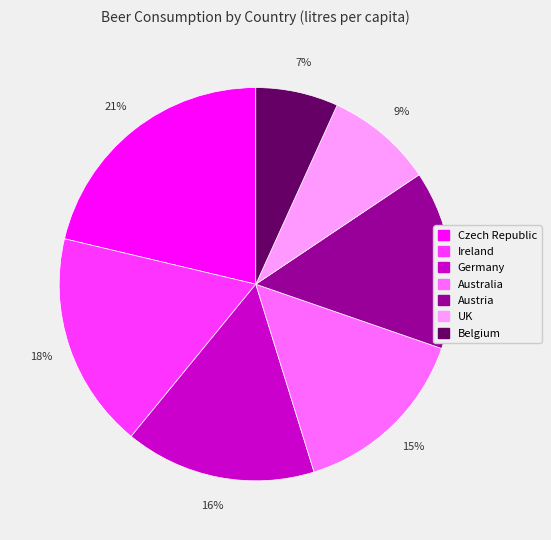

Between Germany and UK, which is larger?

Germany